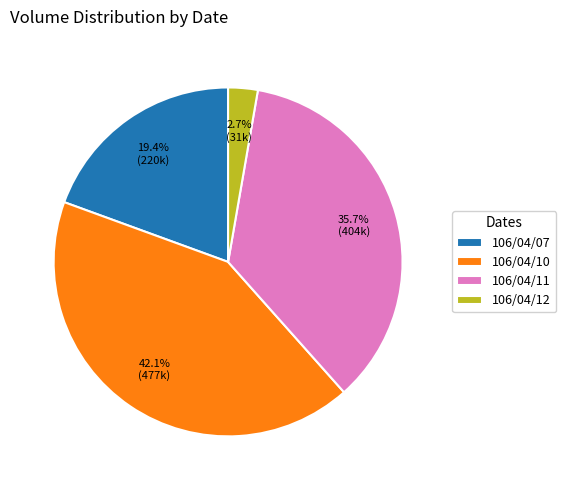

Is it true that 106/04/10 is 42% of the pie?

True